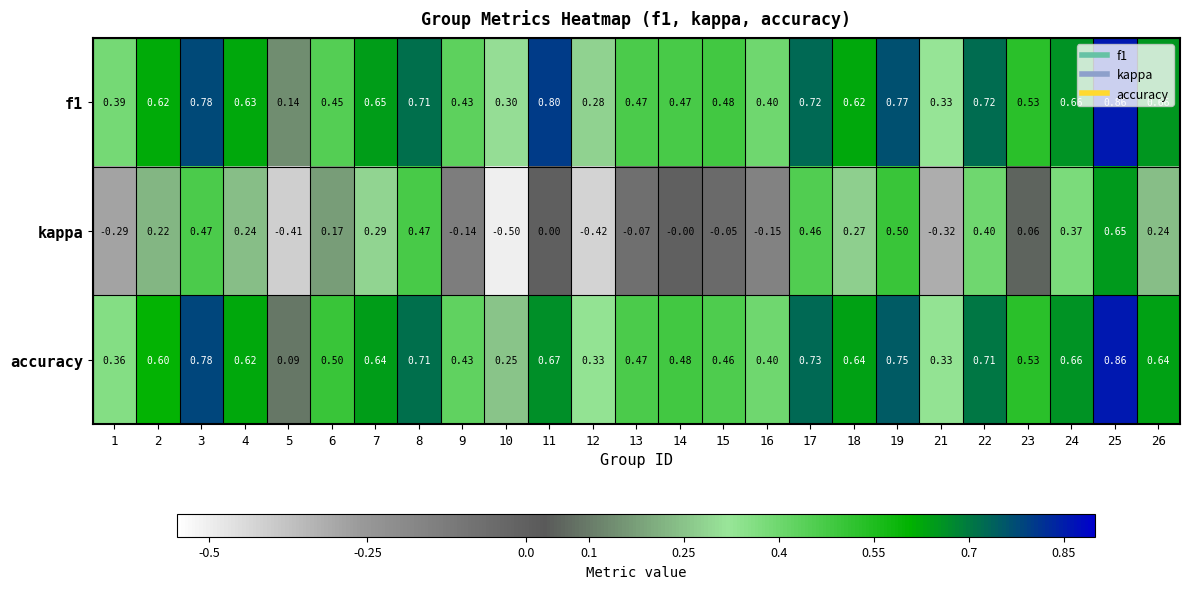

Between 9 and 23, which series saw the biggest shift?

kappa